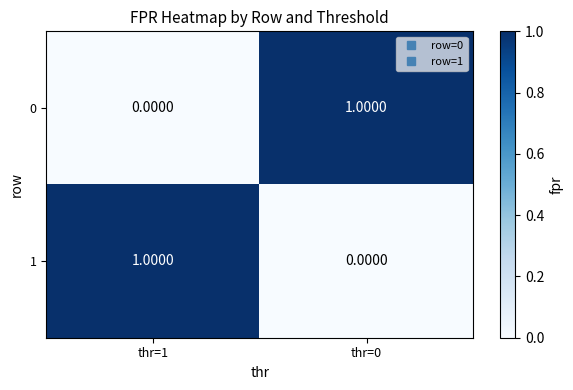

Is the value of 0 at thr=0 greater than the value of 1 at thr=0?

Yes